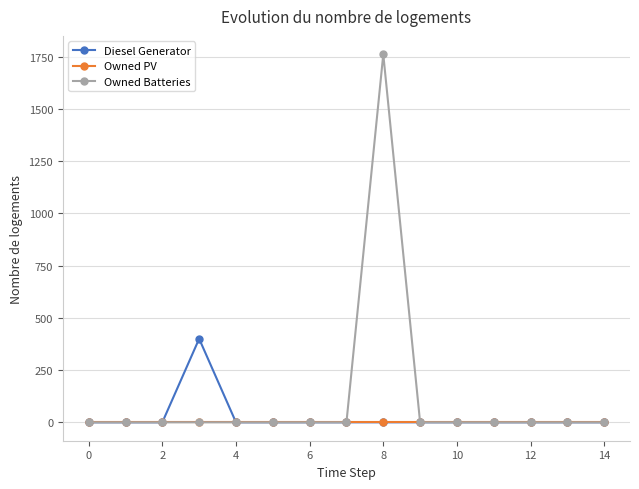

Rank the series by their maximum value, from highest to lowest.

Owned Batteries, Diesel Generator, Owned PV